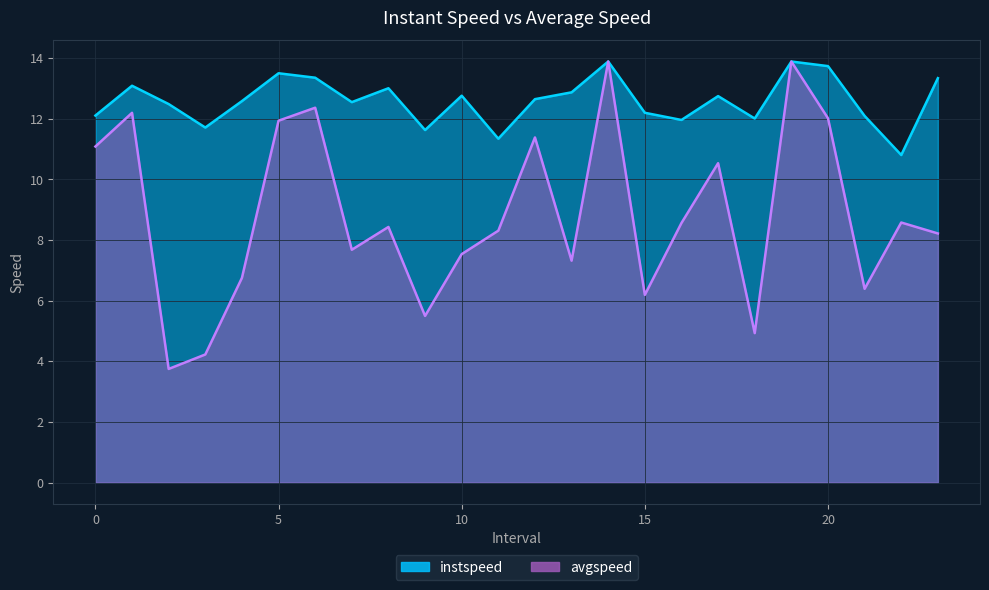

True or false: avgspeed and instspeed intersect in this chart.

False